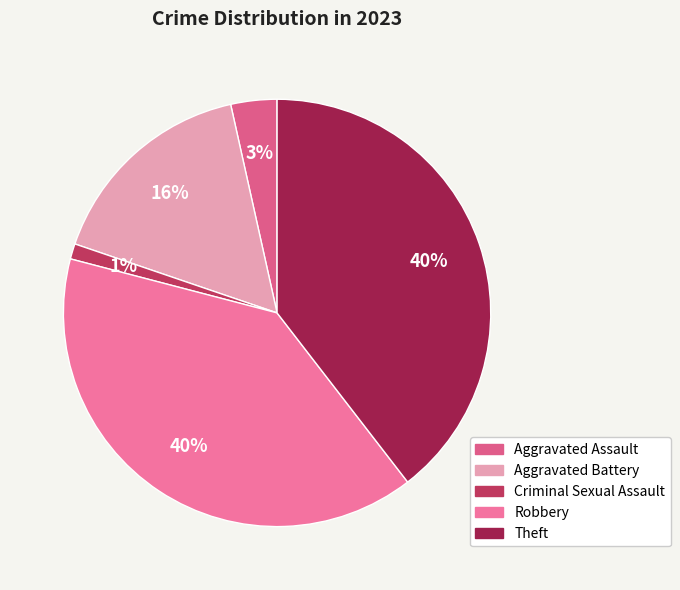

Rank the categories by value from lowest to highest.

Criminal Sexual Assault, Aggravated Assault, Aggravated Battery, Robbery, Theft